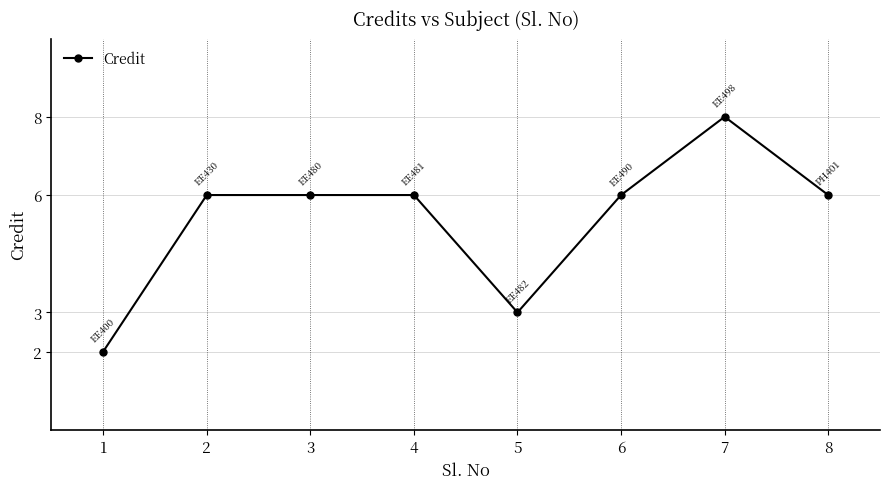

What is the smallest value displayed?

2